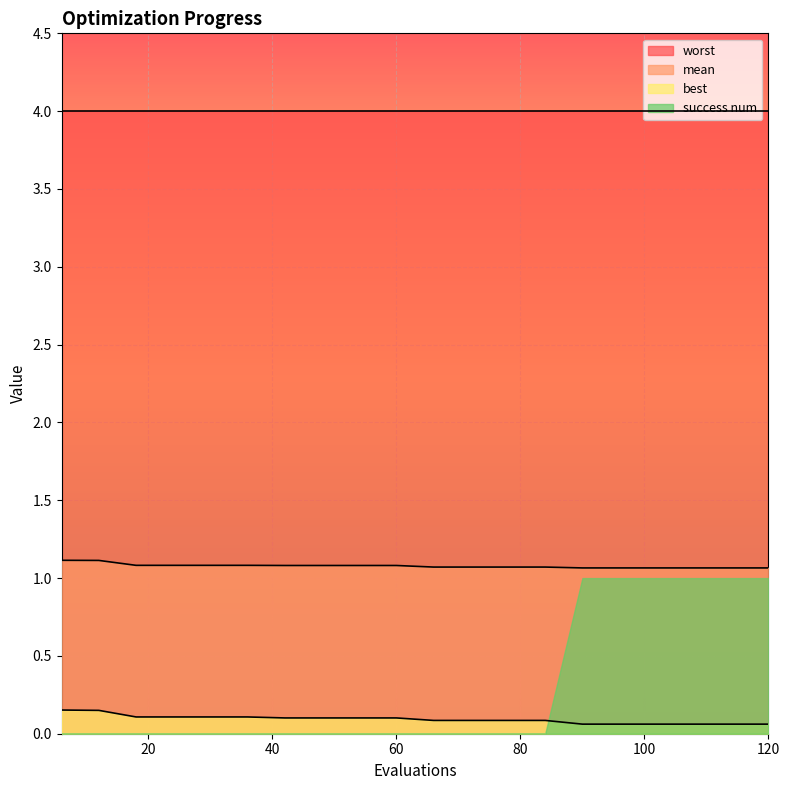

Which series has the largest total across all categories?

worst